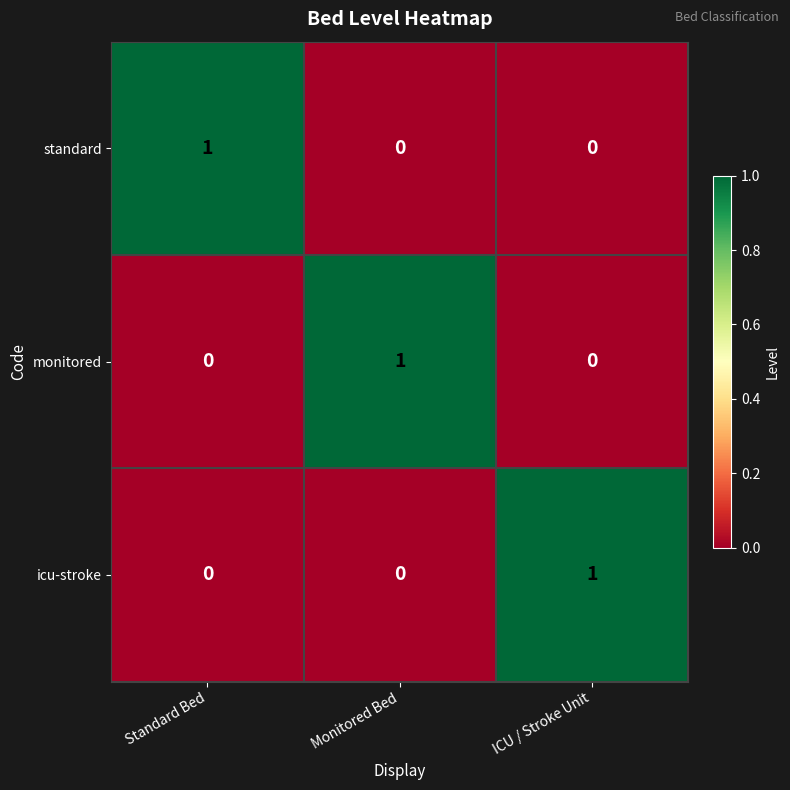

What is the difference between the highest and lowest values at Standard Bed?

1